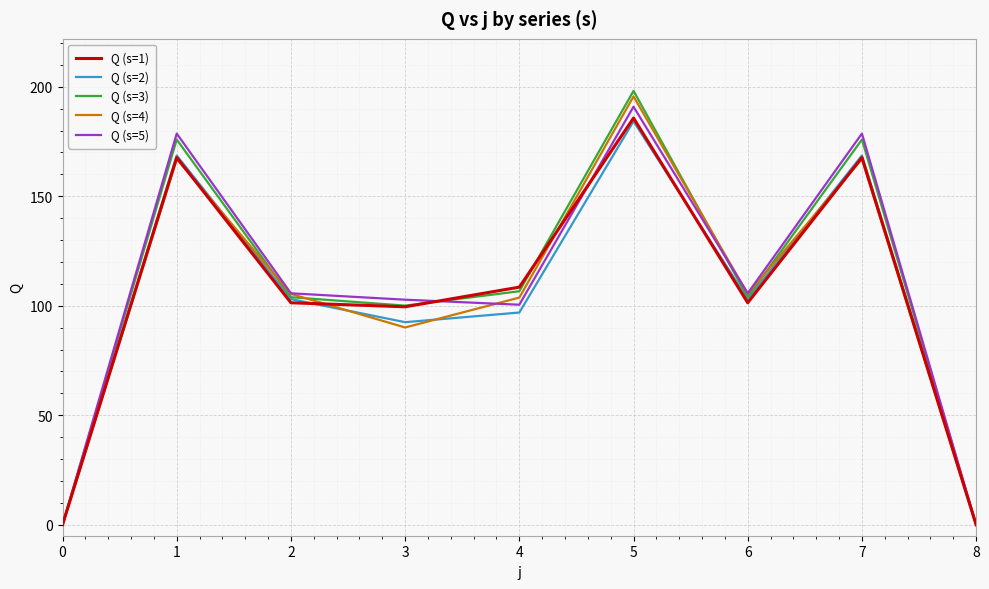

At which category does the chart reach its peak across all series?

5